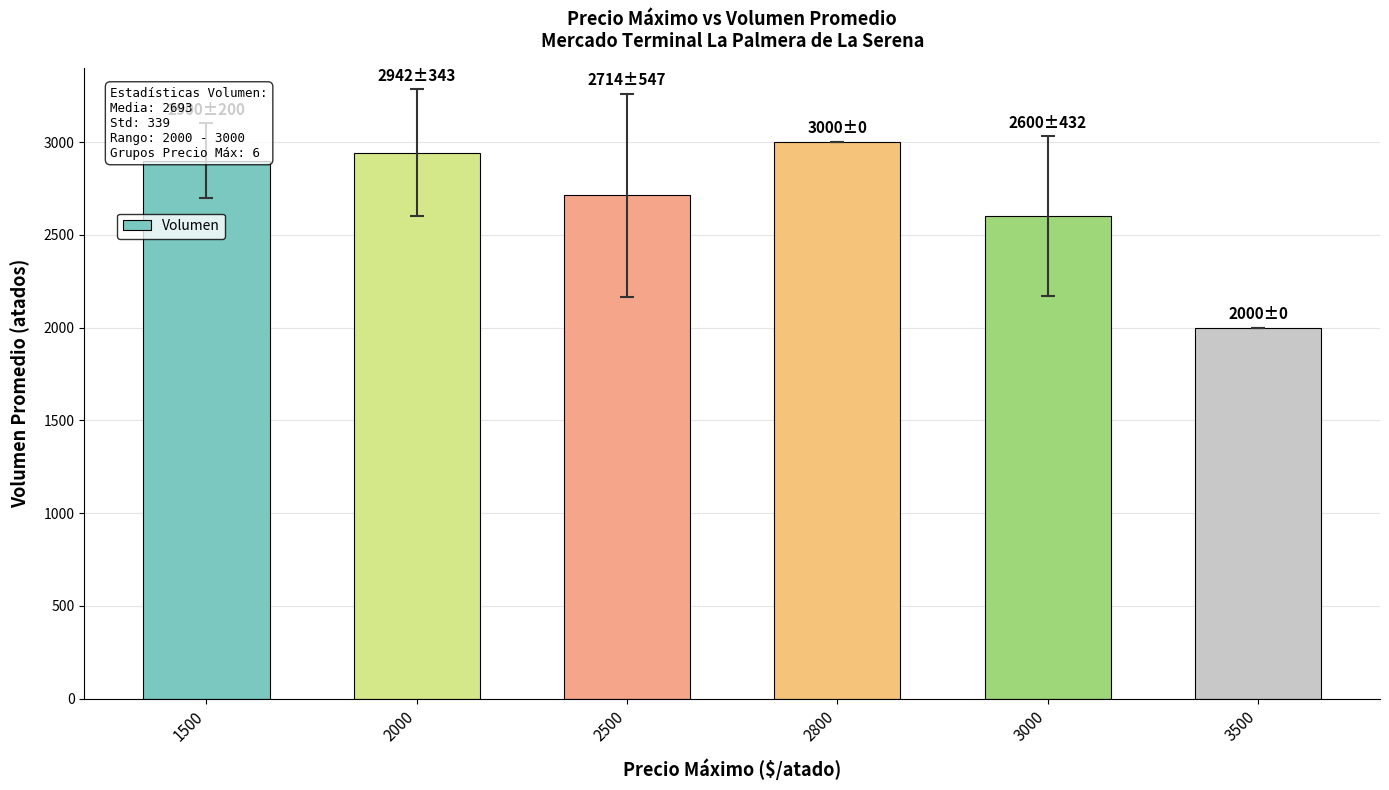

Which category has the highest value across all series?

2800